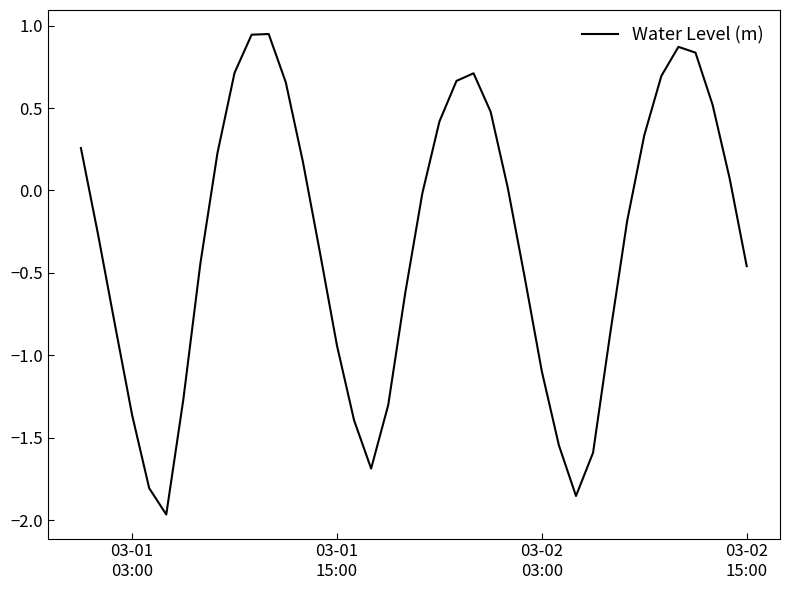

How many negative values are there?

22